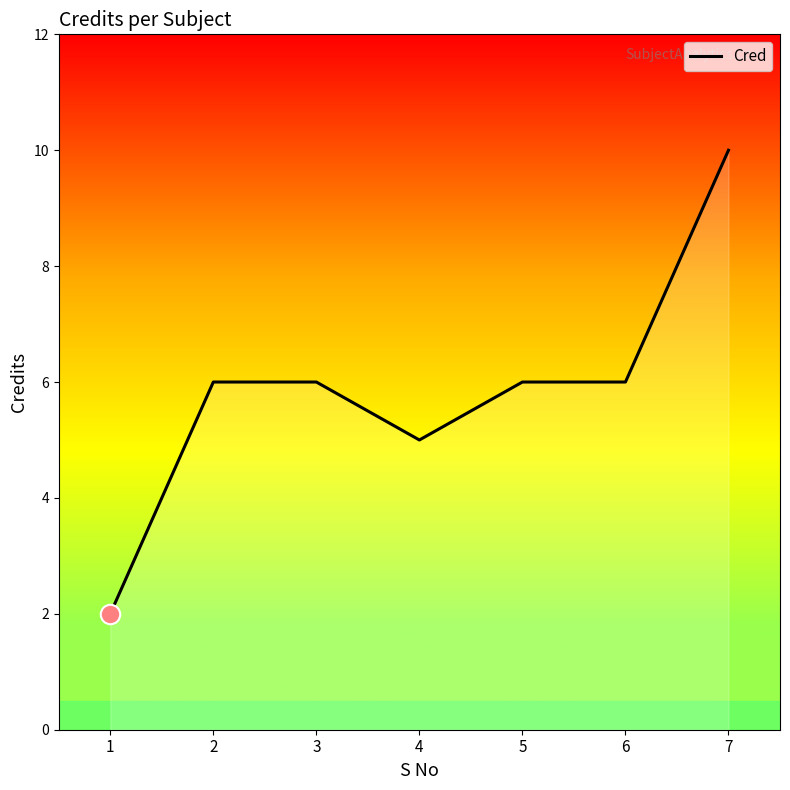

What is the sum of all values?

41